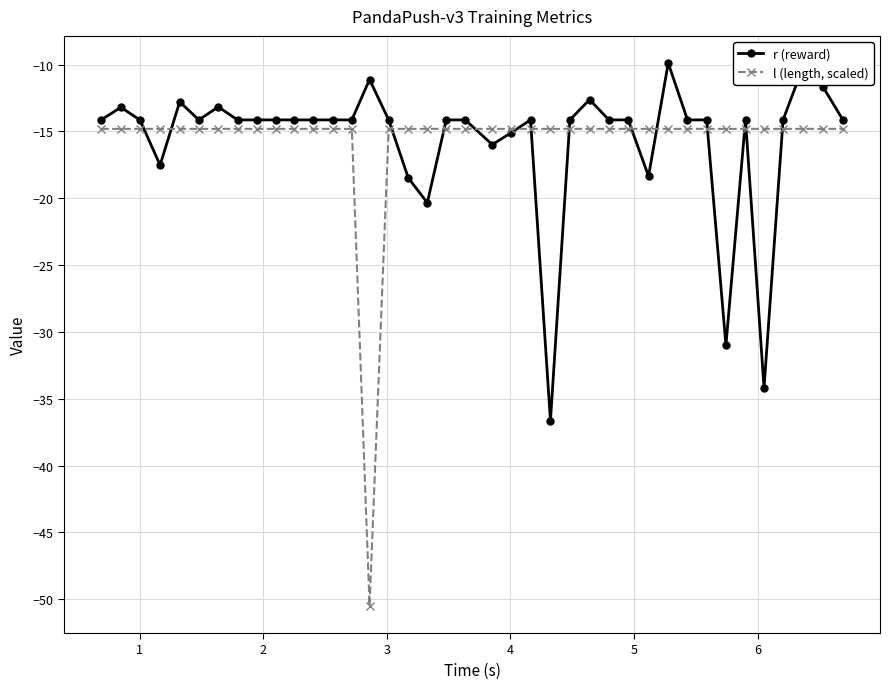

How many lines are shown in the chart?

2